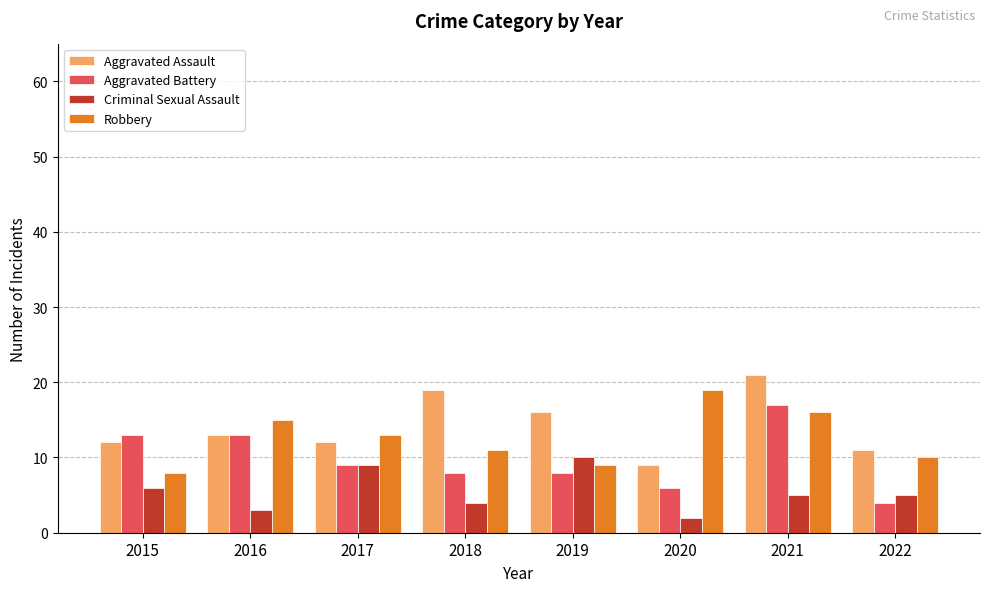

What are all the series names shown in the legend?

Aggravated Assault, Aggravated Battery, Criminal Sexual Assault, Robbery